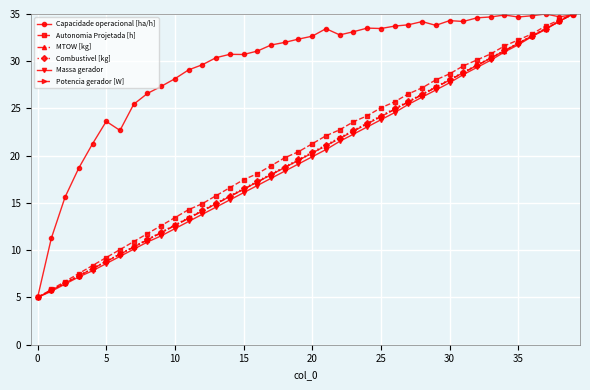

What is the value of the Capacidade operacional [ha/h] point at the 1st from the left?

5.0